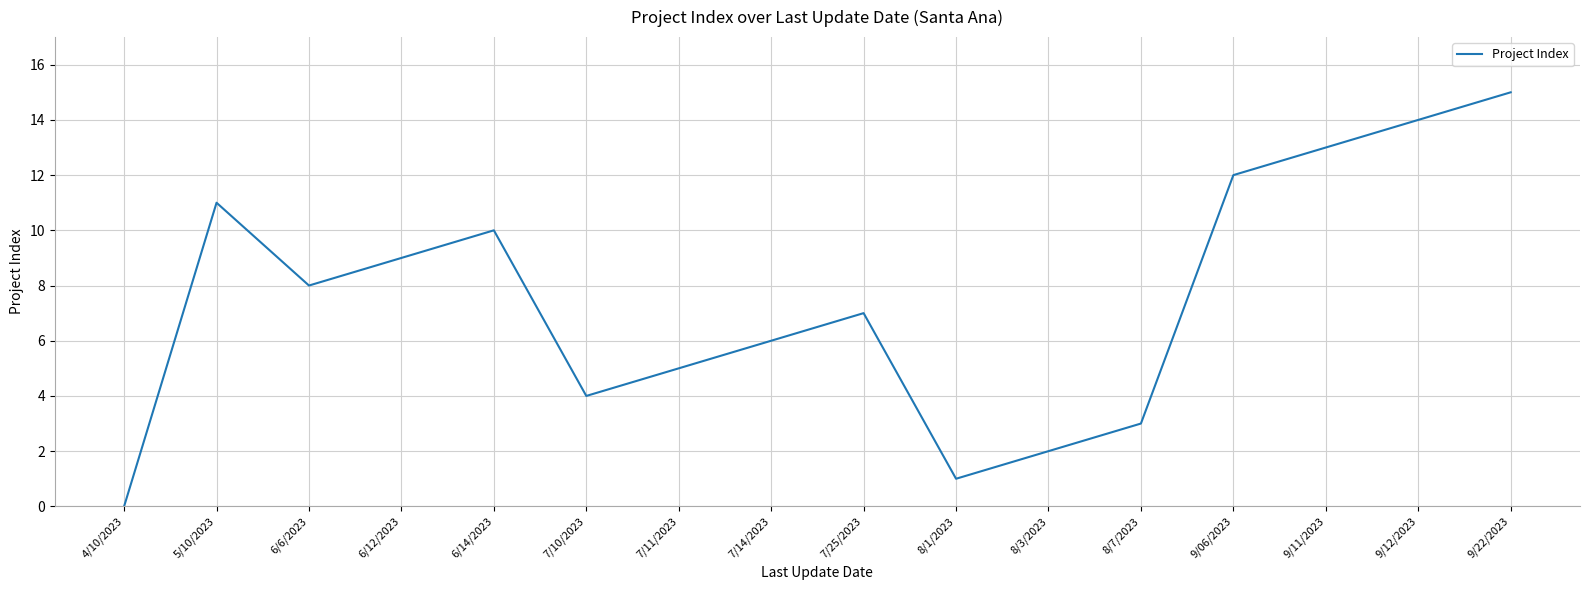

Is it true that the value at 9/22/2023 is 22?

False